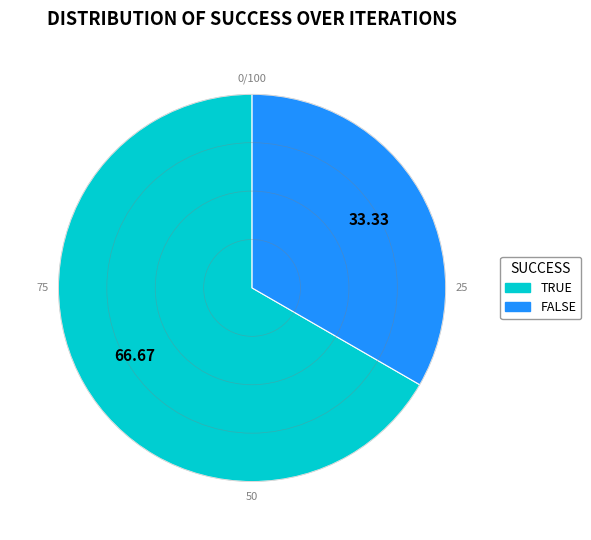

The FALSE slice represents 43% of the pie. True or false?

False